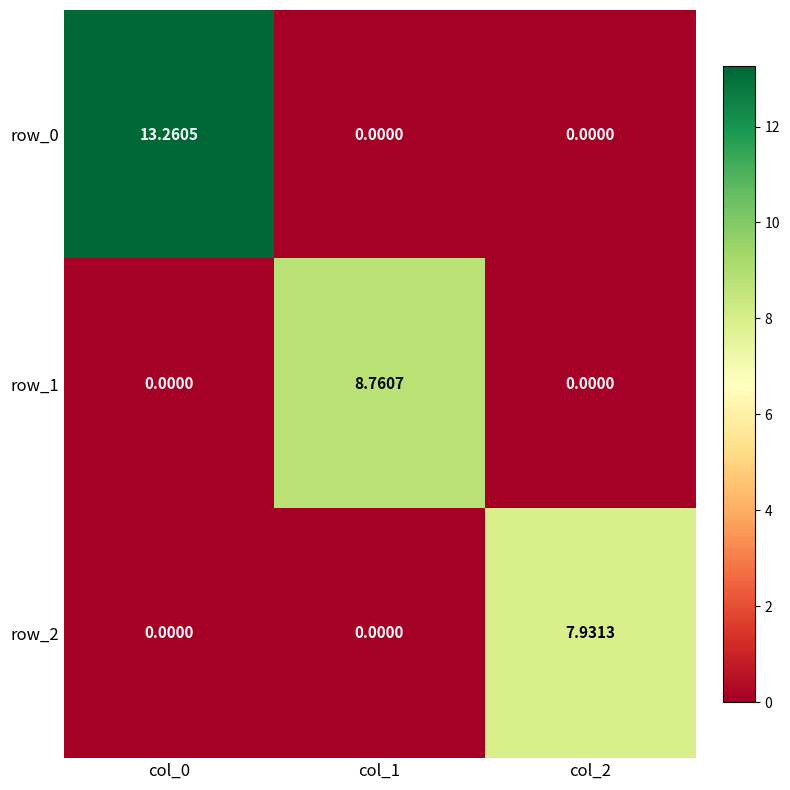

How many categories are shown in the chart?

3